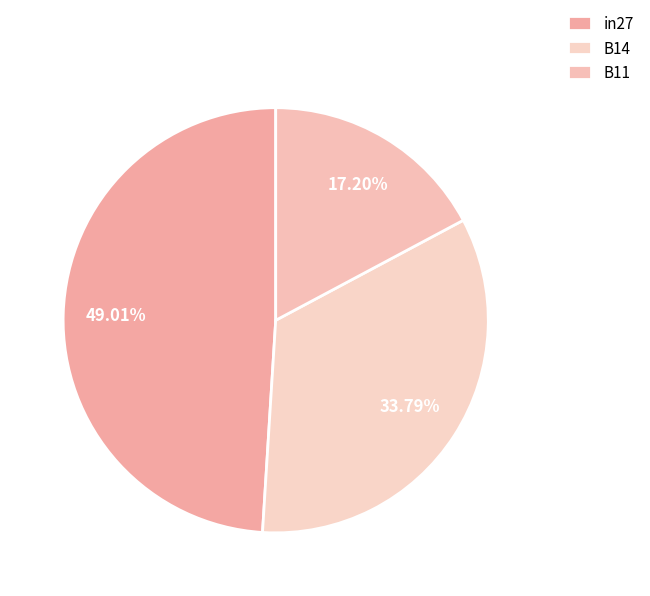

The B11 slice represents 17% of the pie. True or false?

True